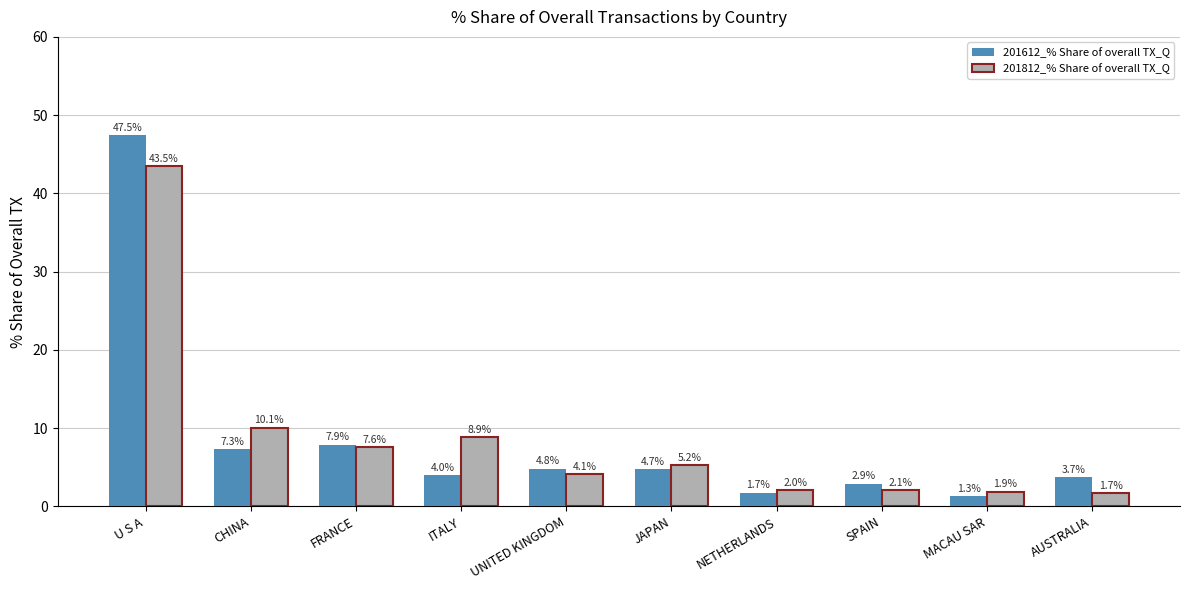

What is the label of the 7th bar from the left?

NETHERLANDS